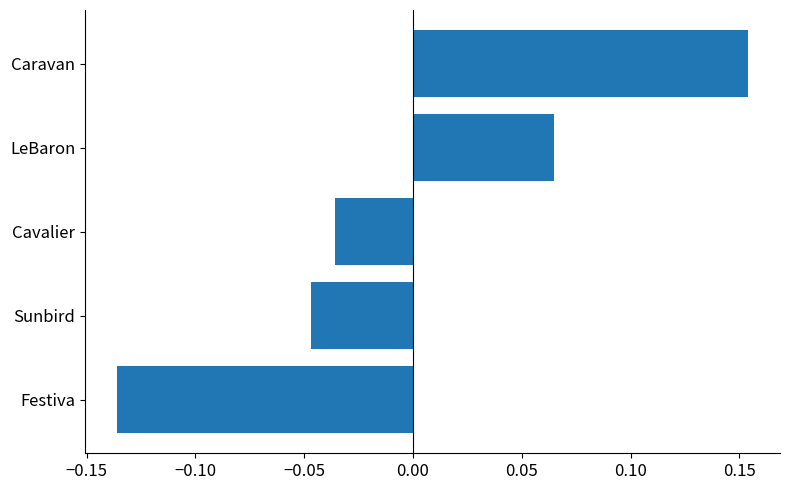

At which label is the value closest to 0?

Cavalier